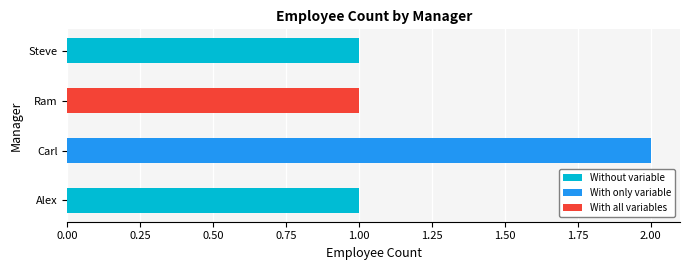

Reading top to bottom, what are all the values shown in this chart?

1	1	2	1